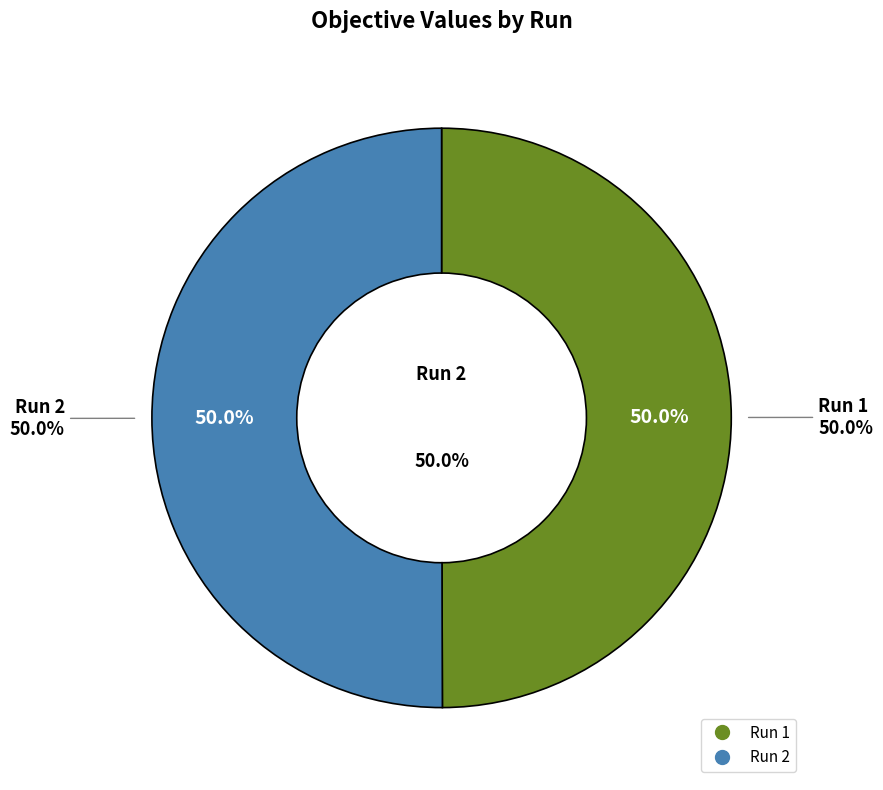

Which has a higher value, 2 or 1?

2